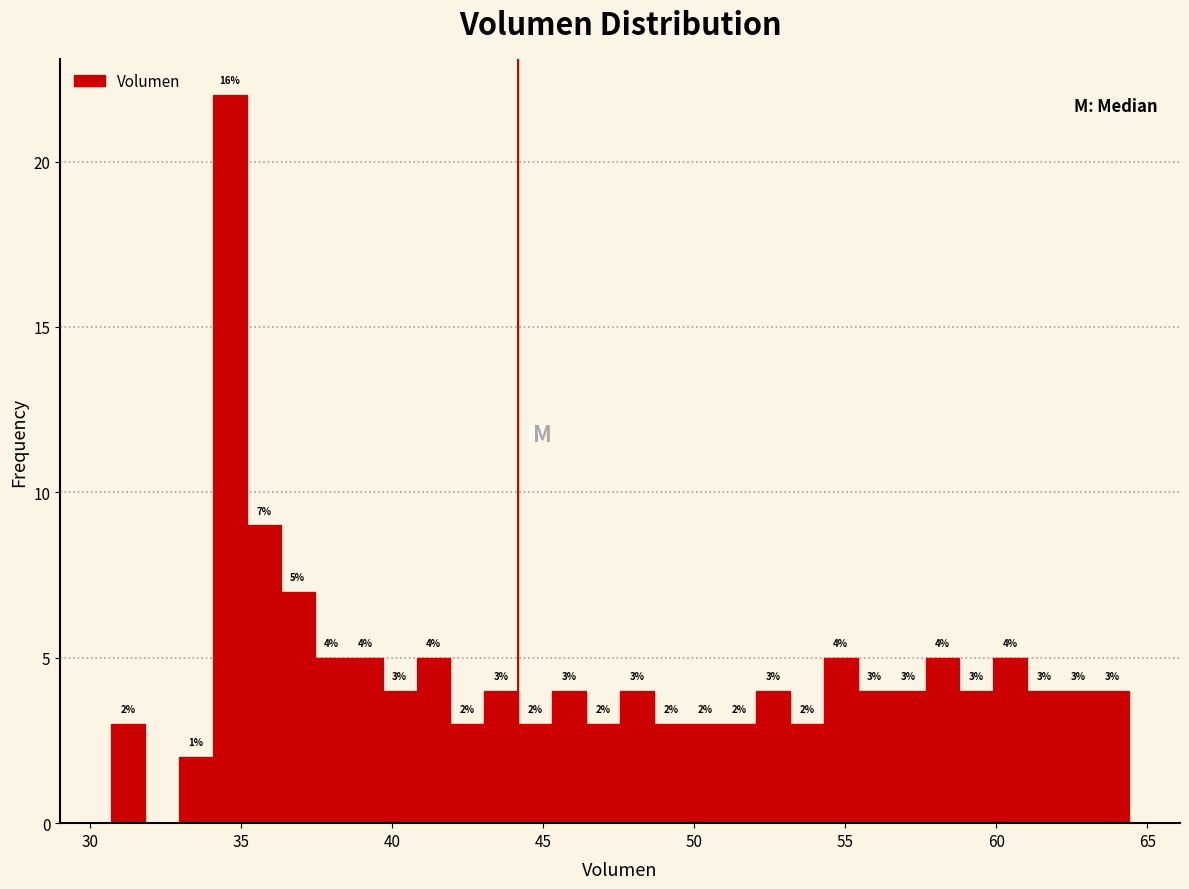

Around what value on the x-axis is the tallest bar? Give the approximate position of its centre, as read against the axis.

34.5